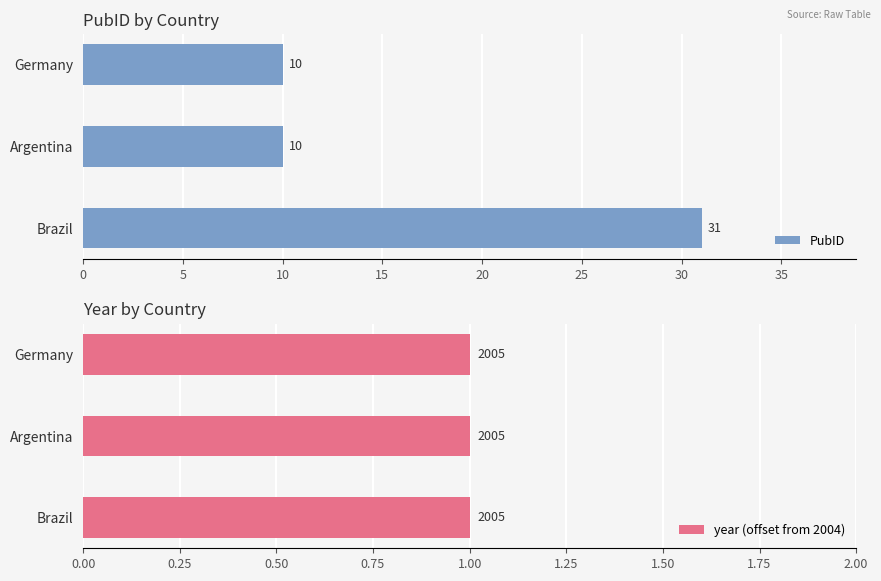

Is it true that PubID equals 49 at Brazil?

False